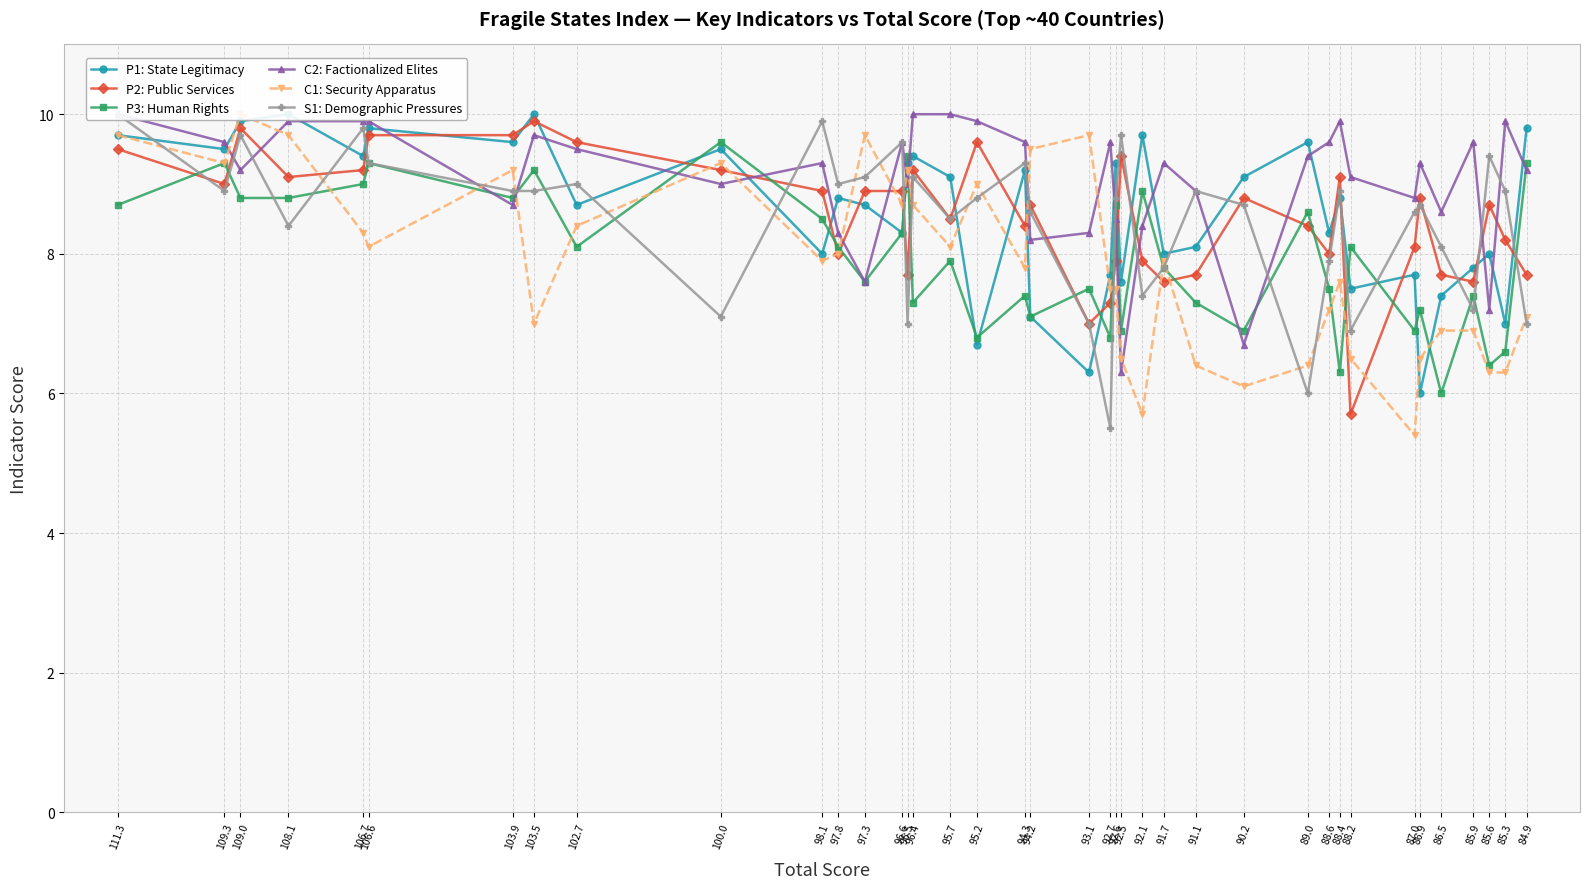

Count the number of data series in this chart.

6